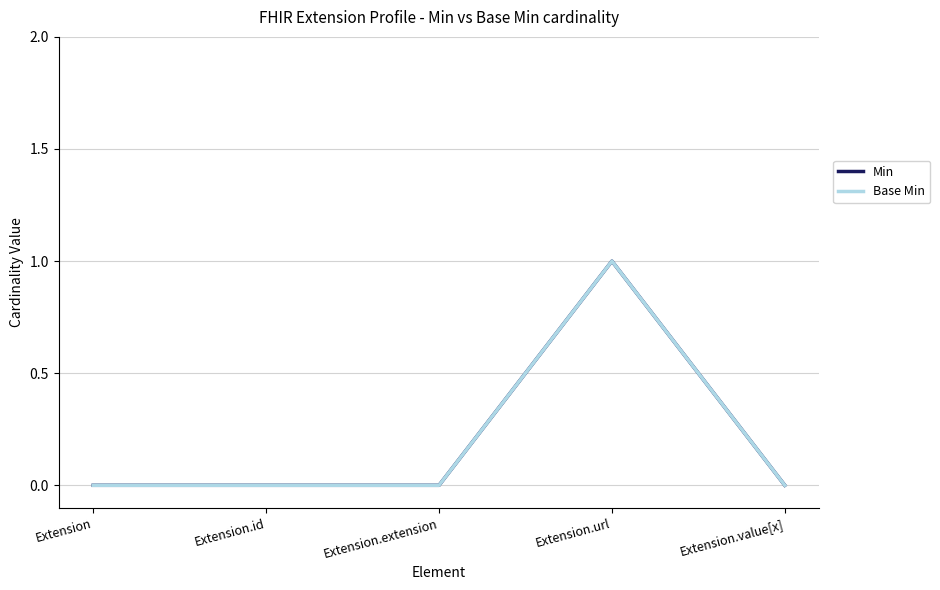

Does the chart display data point markers on the line(s)?

No